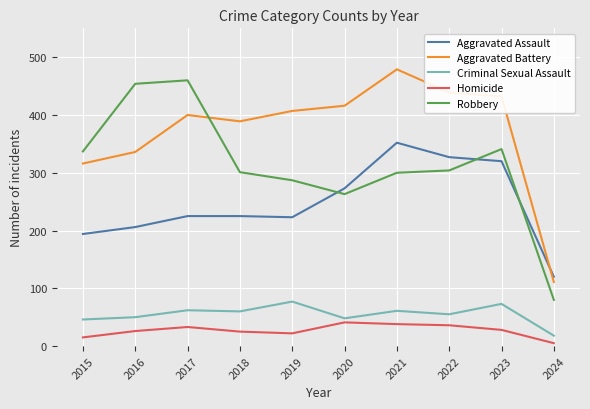

What is the sum of the Homicide values at 2017 and 2015?

48